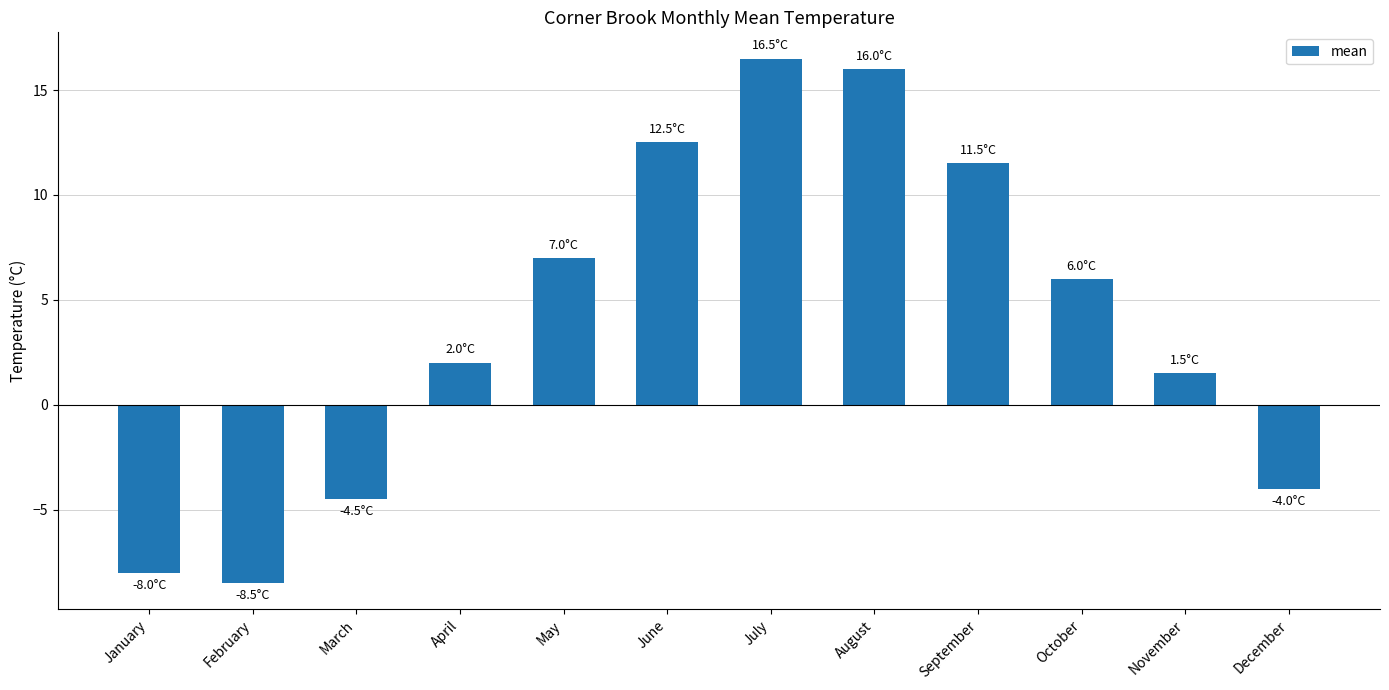

What is the sum of the values at June and April?

14.5